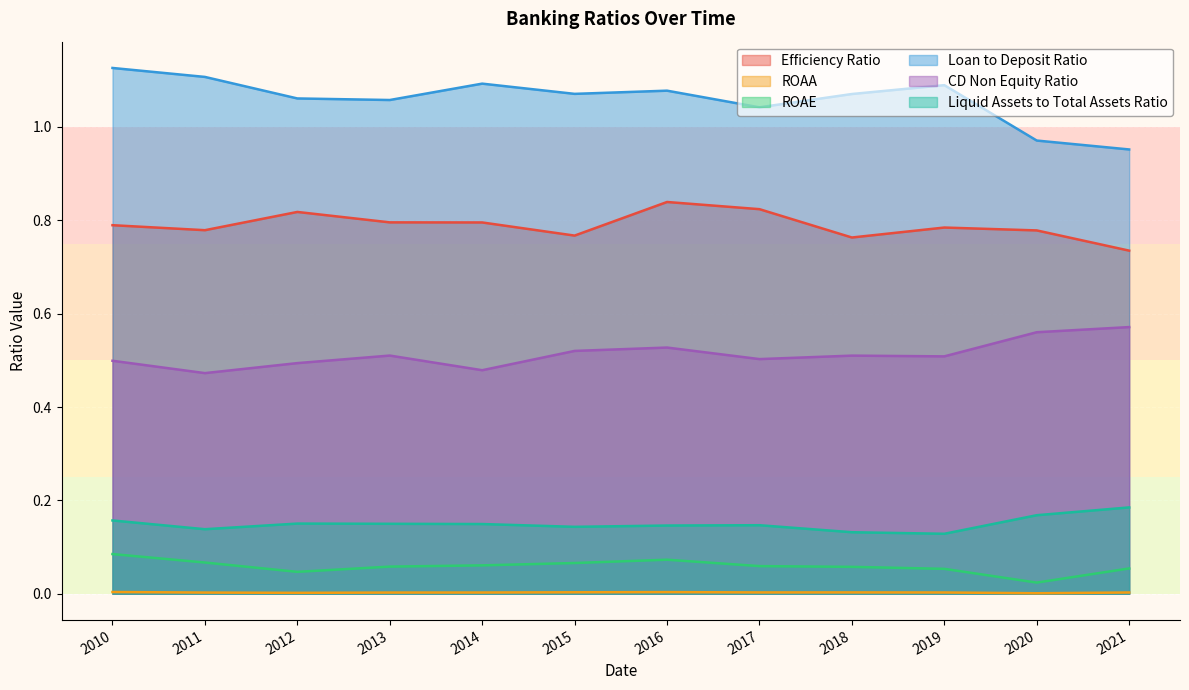

What is the spread (max minus min) of values at 2020?

1.0